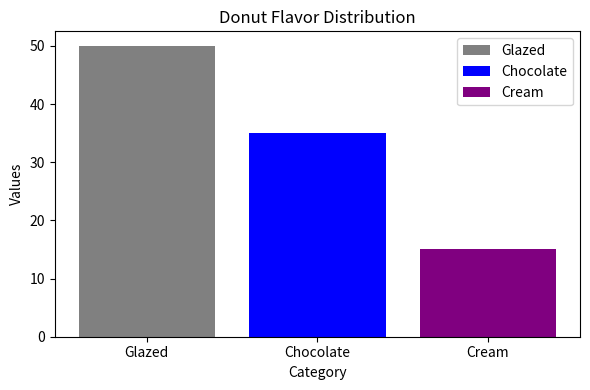

Are the bars horizontal?

No